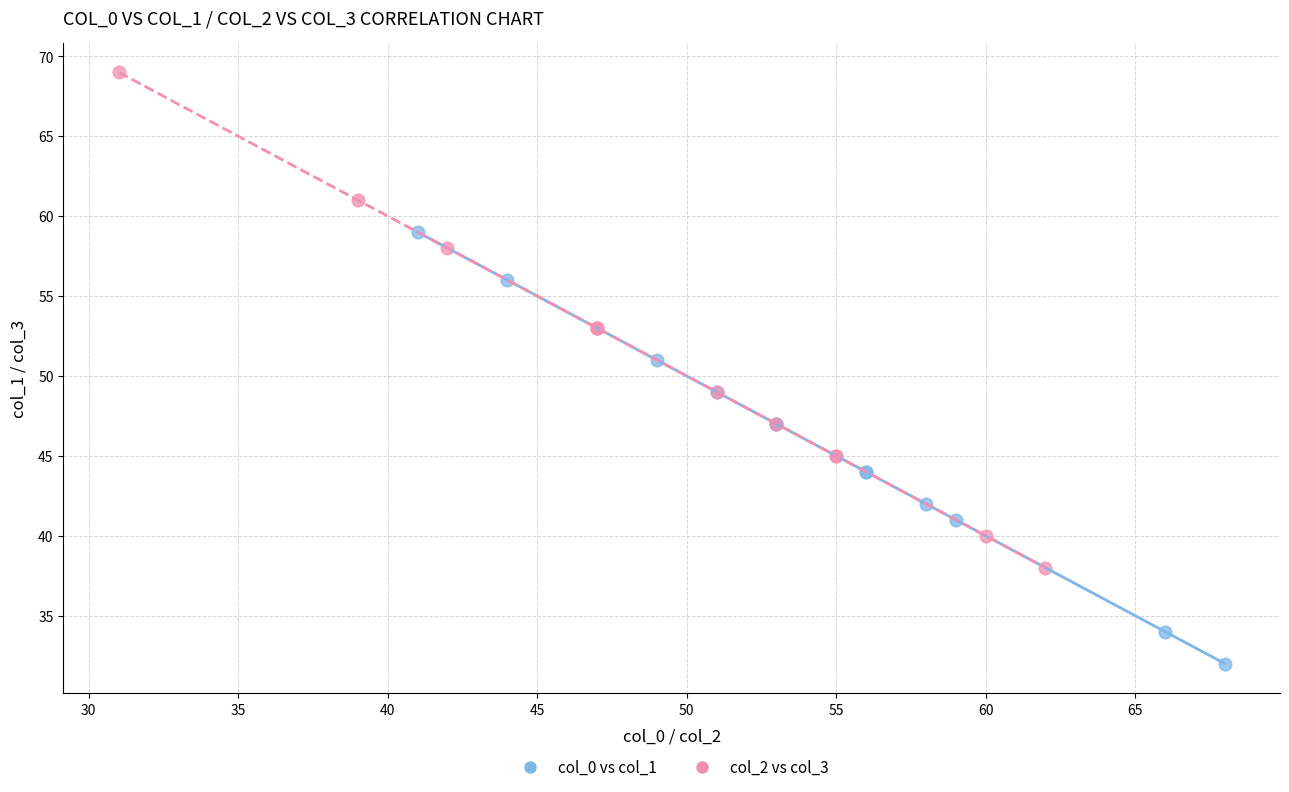

Which series reaches the minimum Y coordinate?

col_0 vs col_1